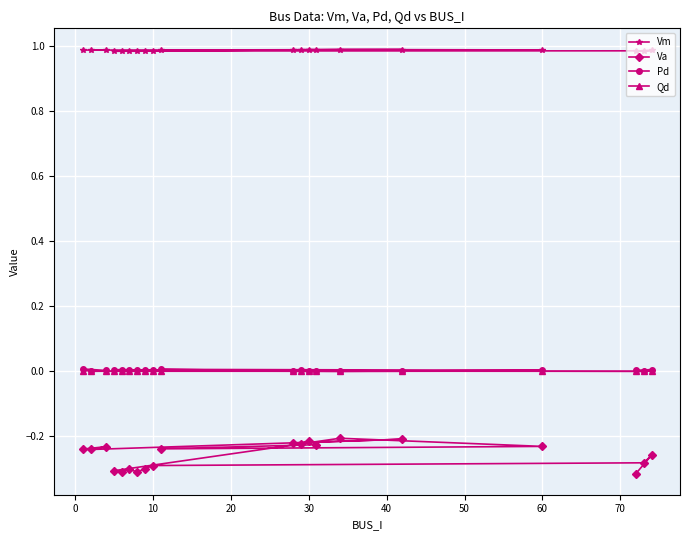

Which series has the widest spread of values?

Va